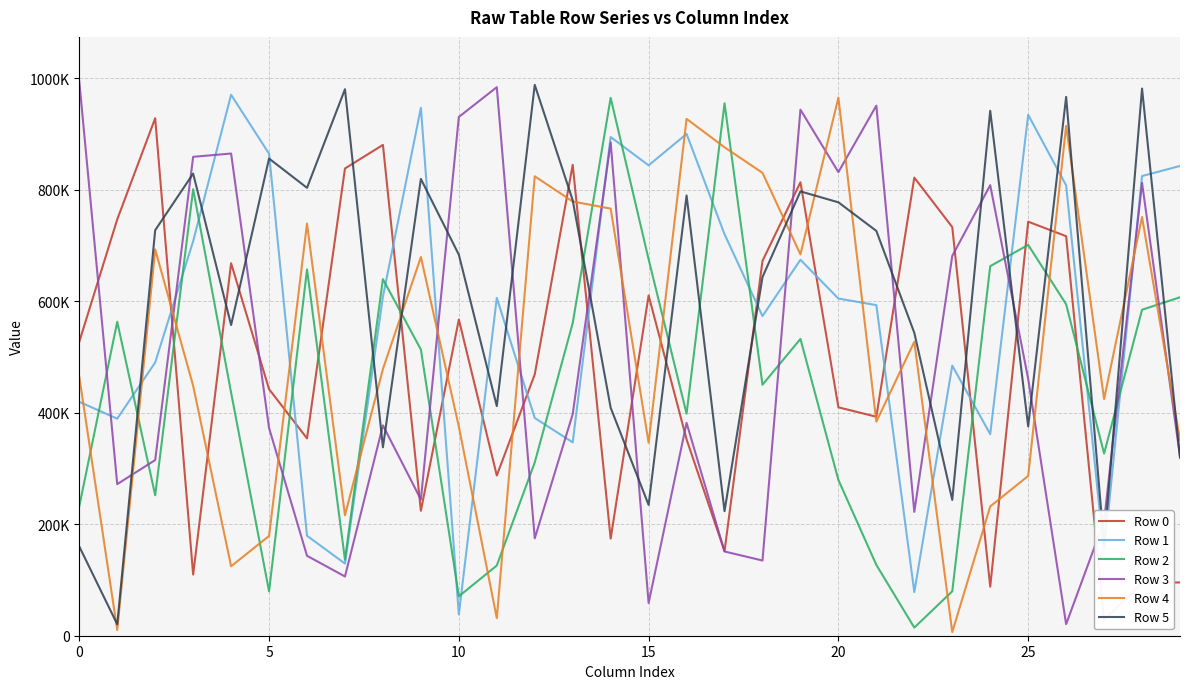

Which series has the largest range (max minus min)?

Row 3